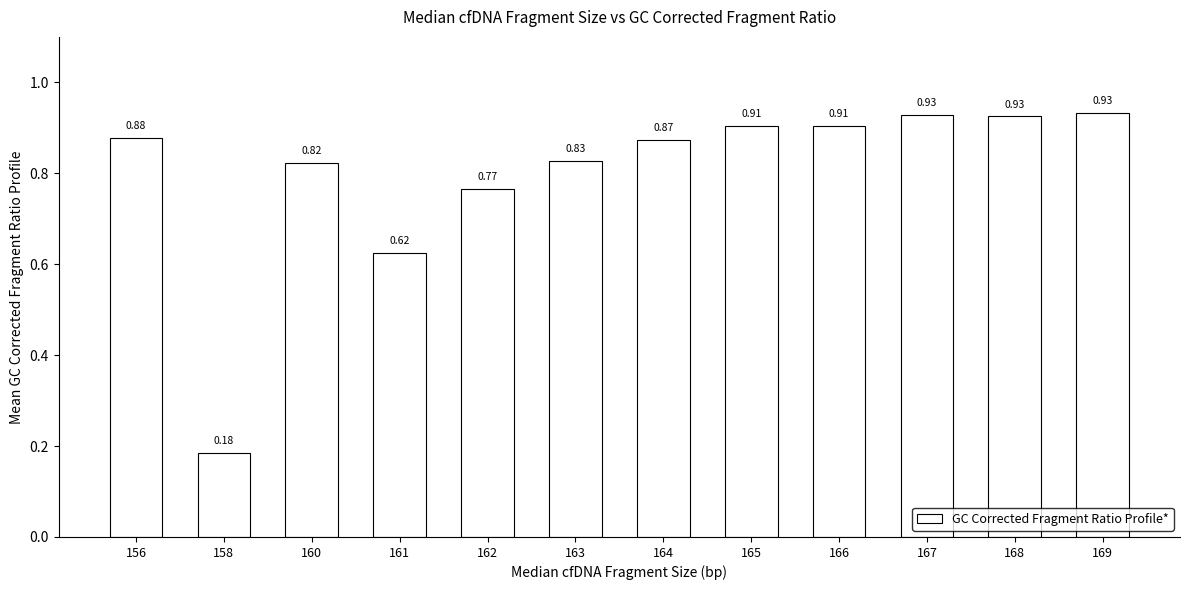

What is the sum of the values at 156 and 162?

1.6